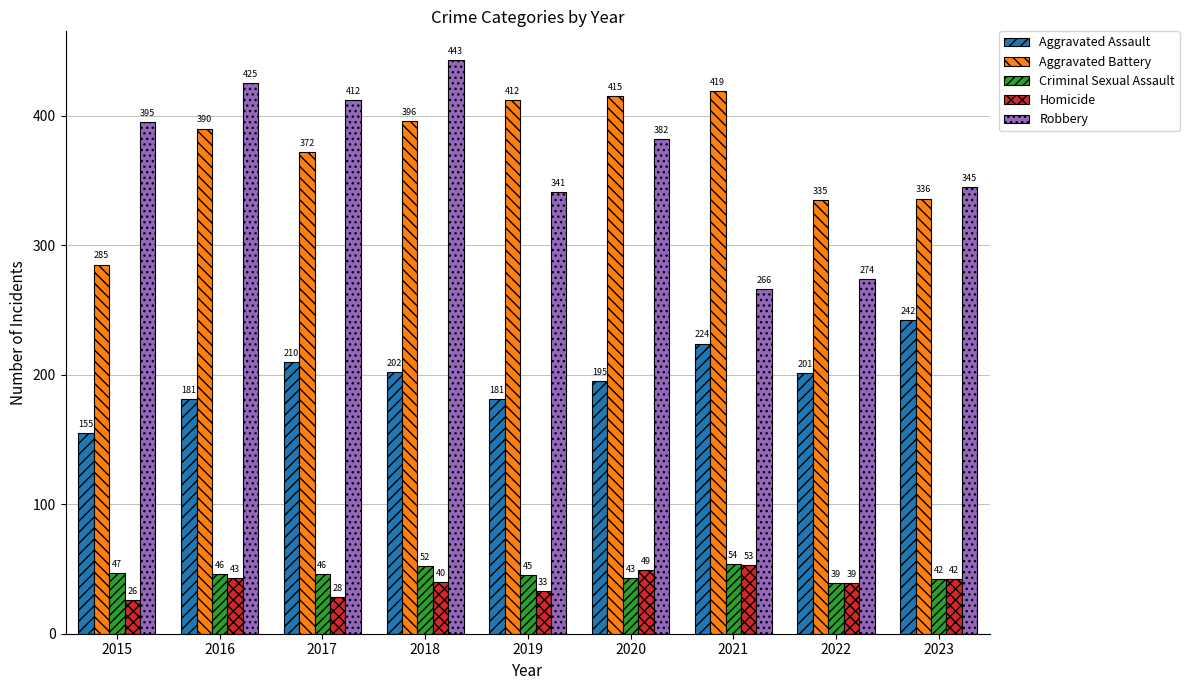

What are all the series names shown in the legend?

Aggravated Assault, Aggravated Battery, Criminal Sexual Assault, Homicide, Robbery